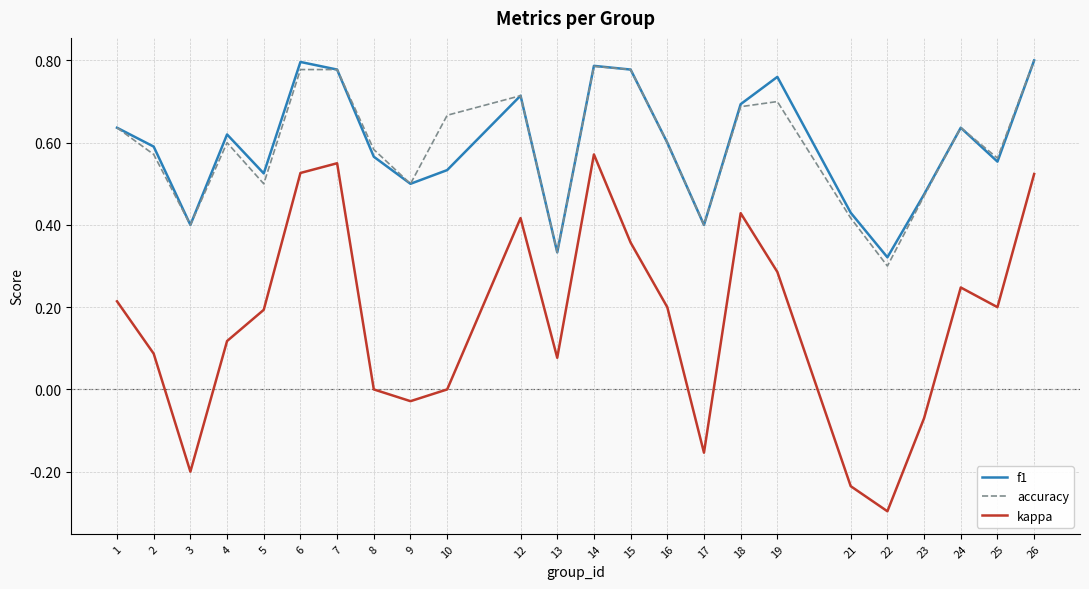

True or false: accuracy and kappa cross at least once.

False